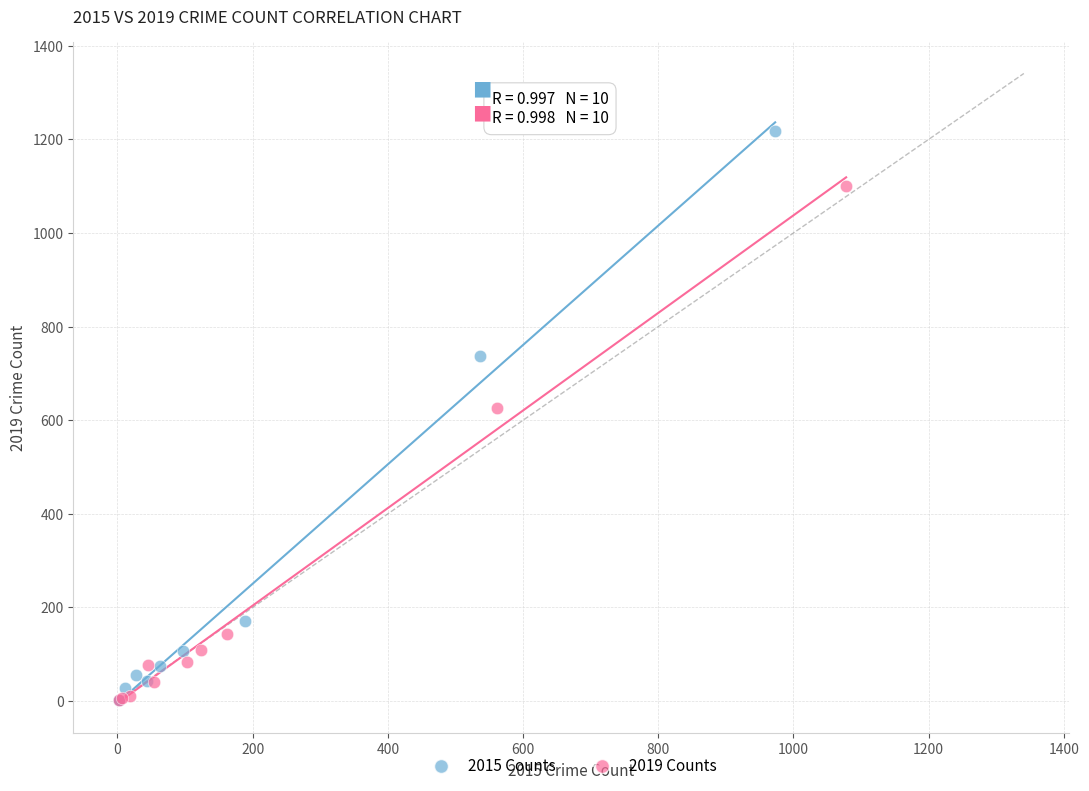

Which series has the largest Y range (max minus min)?

2015 Counts